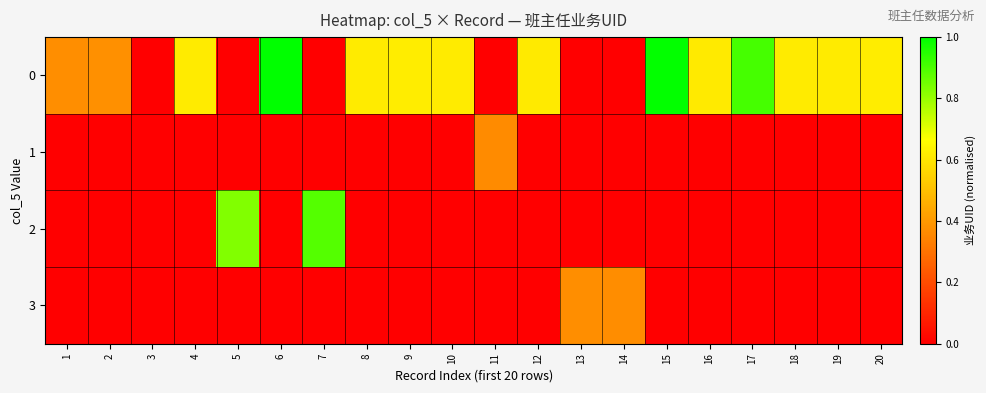

Reading left to right, transcribe all the data shown in this chart.

0: 1=0.4	2=0.4	3=0.0	4=0.6	5=0.0	6=1.0	7=0.0	8=0.6	9=0.6	10=0.6	11=0.0	12=0.6	13=0.0	14=0.0	15=1.0	16=0.6	17=0.9	18=0.6	19=0.6	20=0.6
1: 1=0.0	2=0.0	3=0.0	4=0.0	5=0.0	6=0.0	7=0.0	8=0.0	9=0.0	10=0.0	11=0.4	12=0.0	13=0.0	14=0.0	15=0.0	16=0.0	17=0.0	18=0.0	19=0.0	20=0.0
2: 1=0.0	2=0.0	3=0.0	4=0.0	5=0.8	6=0.0	7=0.9	8=0.0	9=0.0	10=0.0	11=0.0	12=0.0	13=0.0	14=0.0	15=0.0	16=0.0	17=0.0	18=0.0	19=0.0	20=0.0
3: 1=0.0	2=0.0	3=0.0	4=0.0	5=0.0	6=0.0	7=0.0	8=0.0	9=0.0	10=0.0	11=0.0	12=0.0	13=0.4	14=0.4	15=0.0	16=0.0	17=0.0	18=0.0	19=0.0	20=0.0